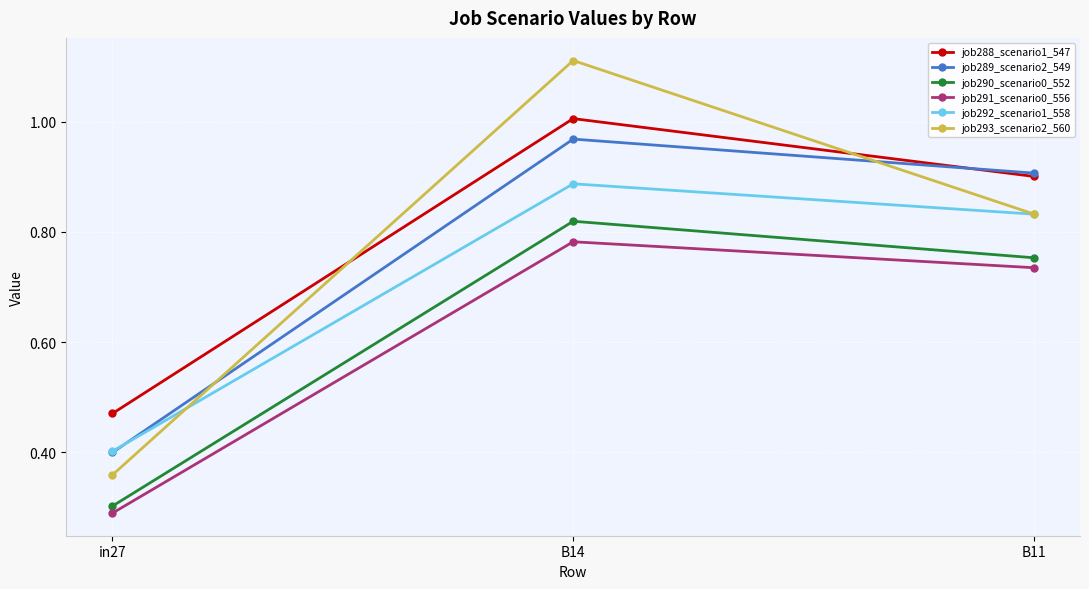

True or false: job288_scenario1_547 has a value of 0.9 at B11.

True